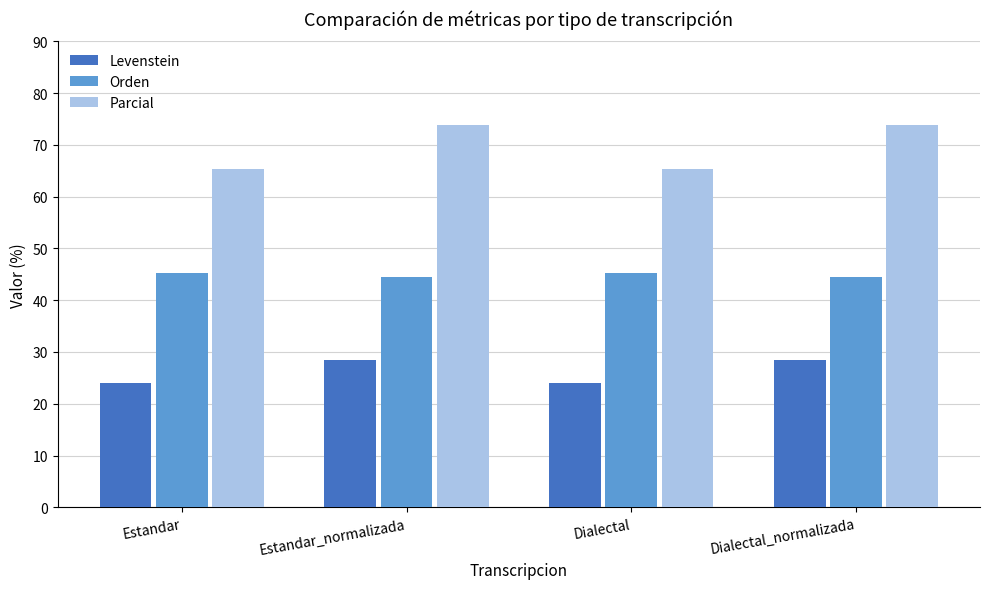

The Levenstein series shows 5.5 at Estandar. True or false?

False